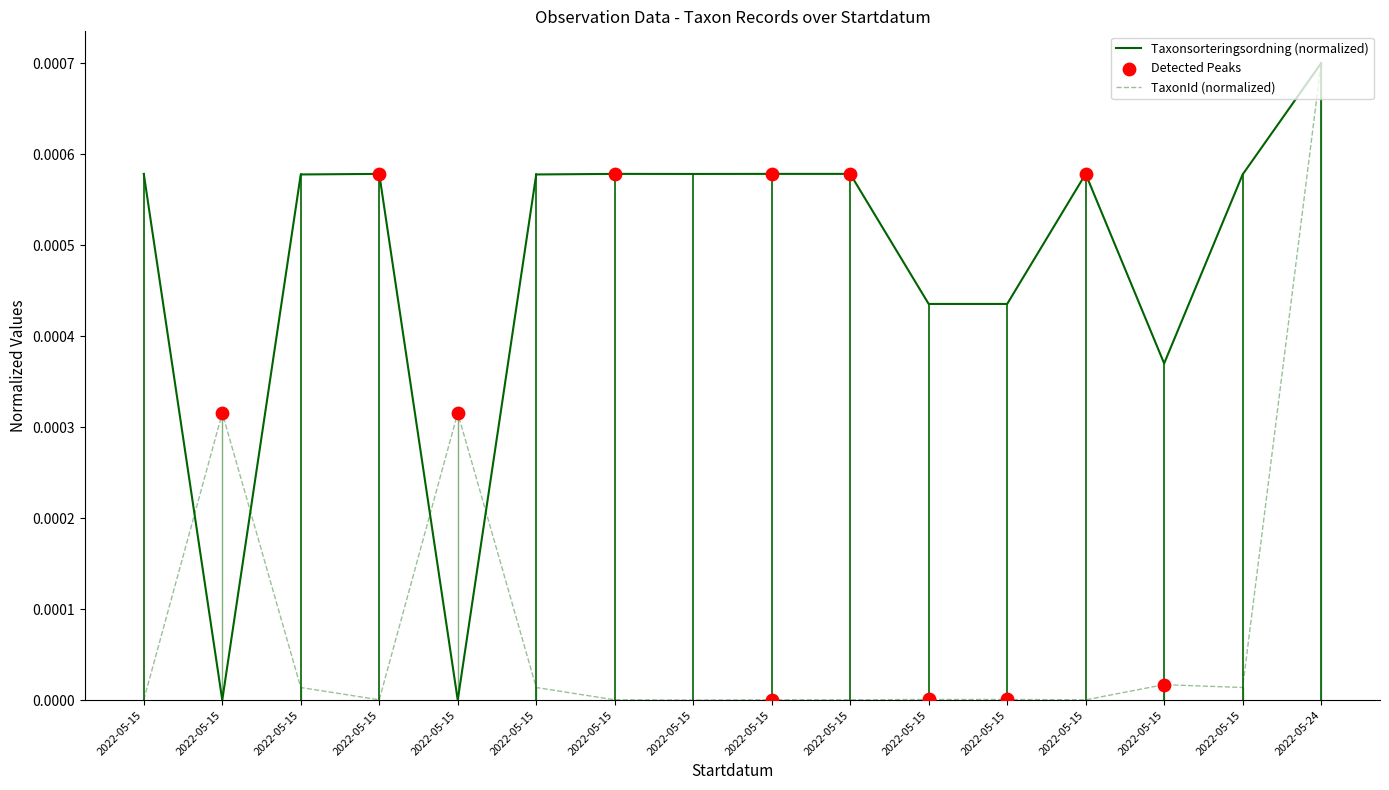

How many lines are shown in the chart?

2